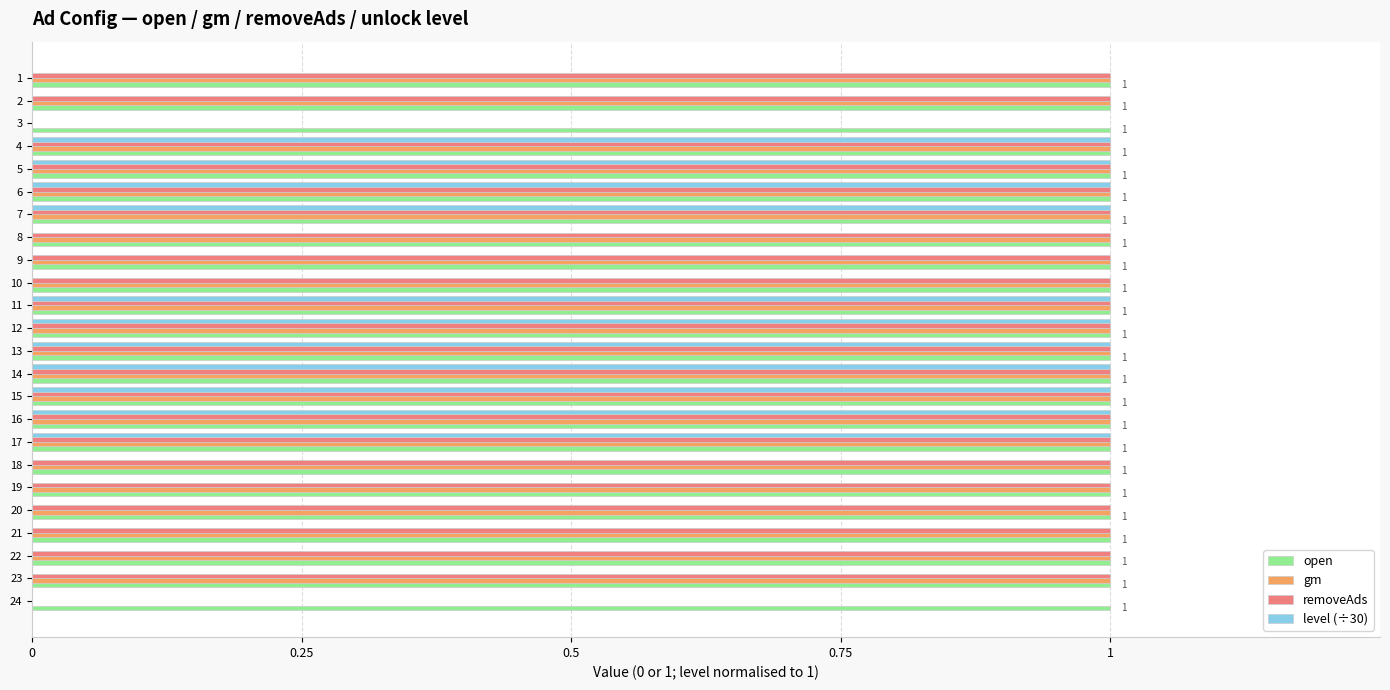

What is the sum of all open values?

24